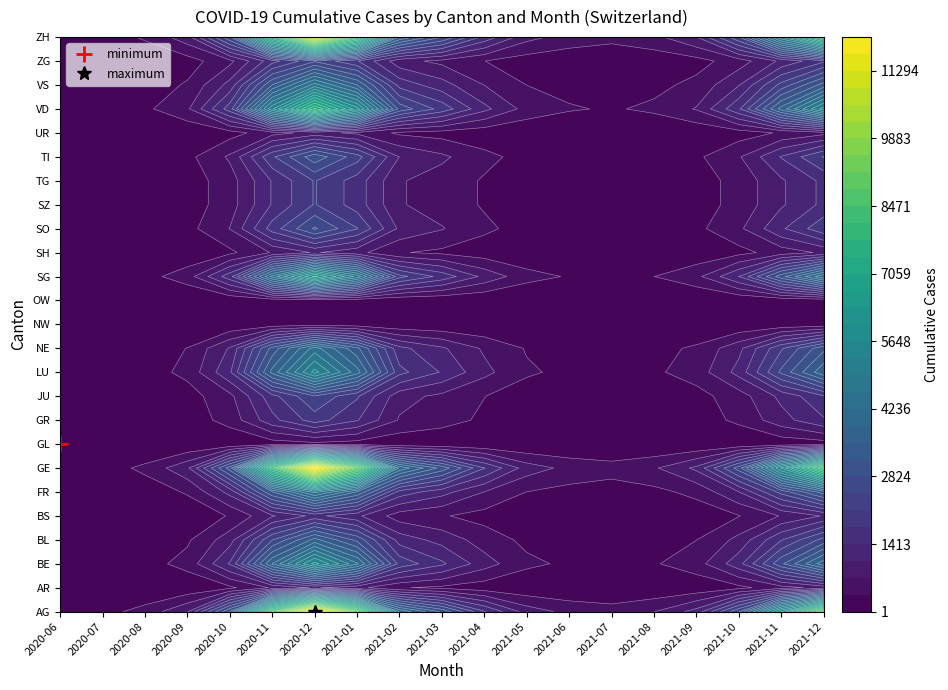

Is it true that ZH equals 11161 at GE?

True